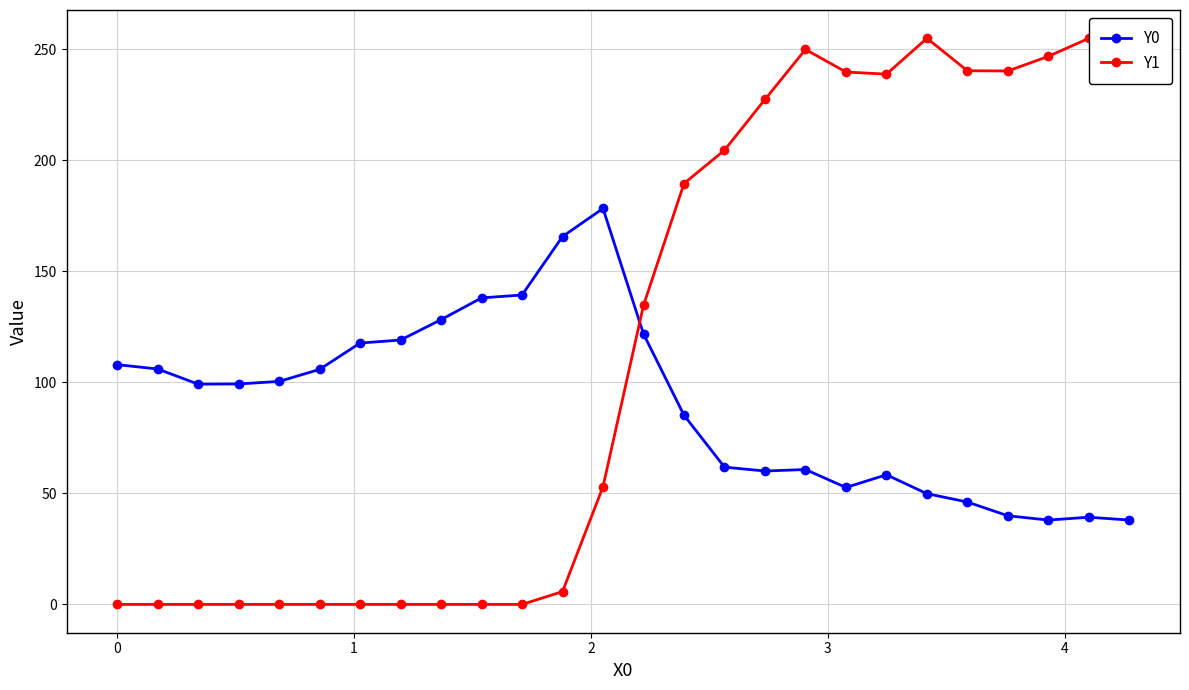

Which series ends up on top after the final intersection of Y0 and Y1?

Y1